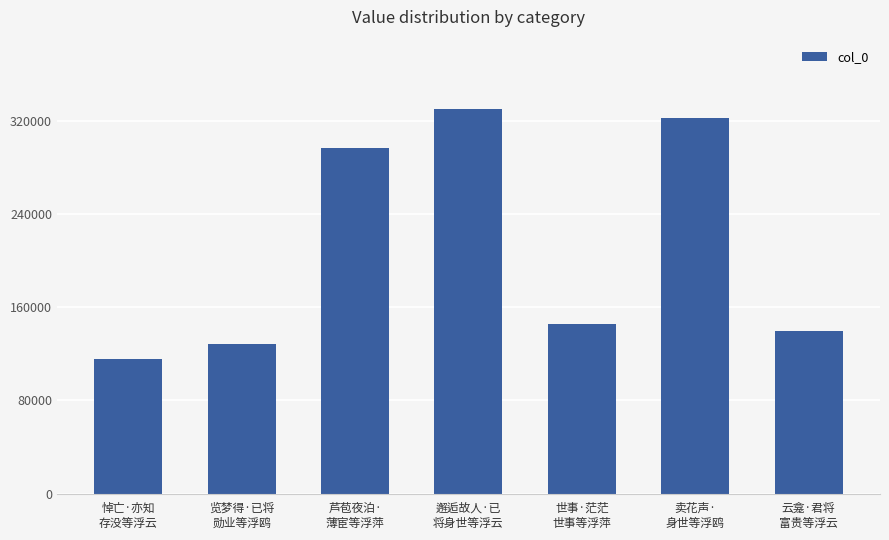

What is the ratio of the value at 览梦得·已将
勋业等浮鸥 to the value at 芦苞夜泊·
薄宦等浮萍?

0.4